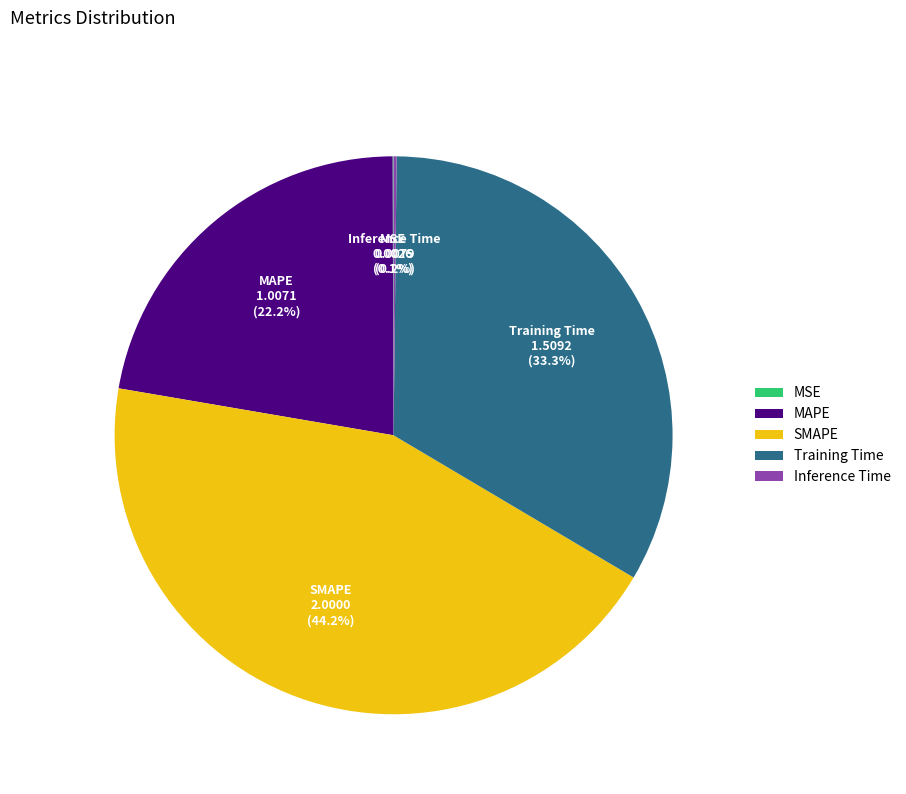

Between Training Time and SMAPE, which is larger?

SMAPE